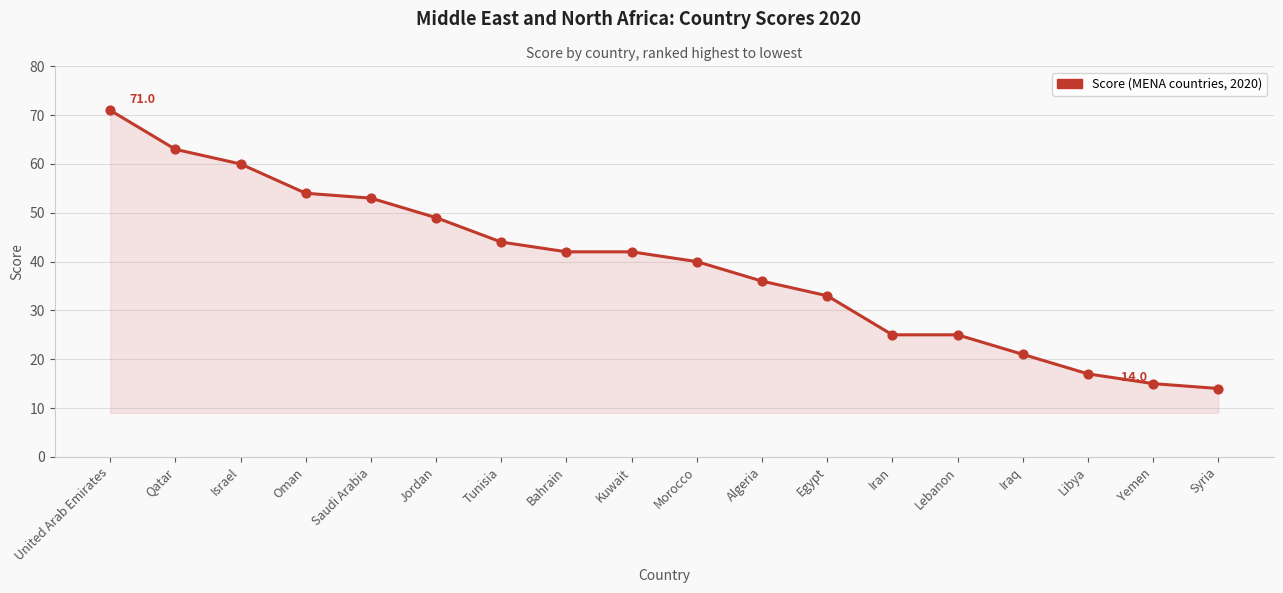

Approximately how many times larger is the value at Iraq compared to Bahrain?

0.5